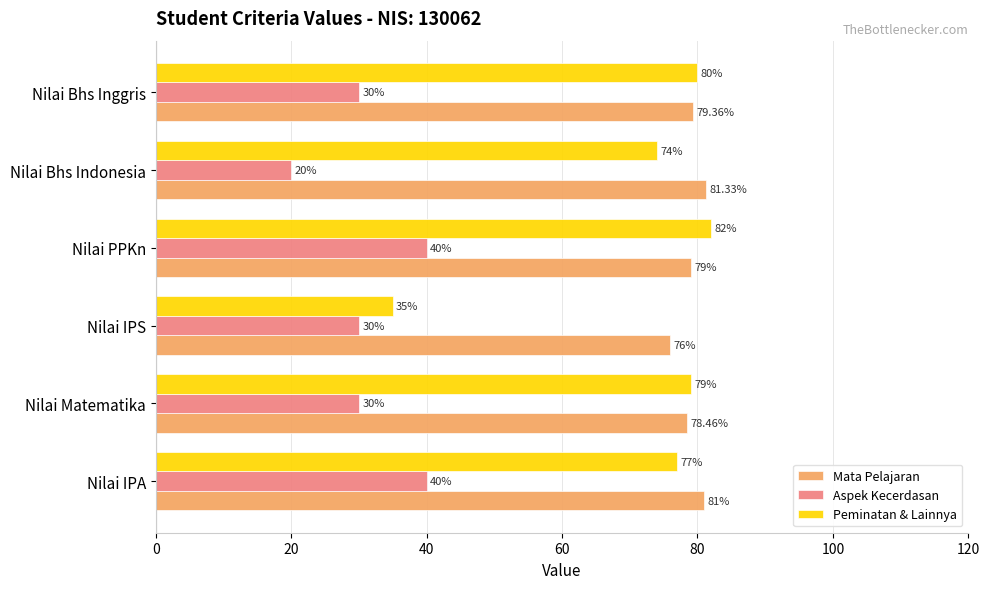

At which category does the chart reach its peak across all series?

Nilai PPKn